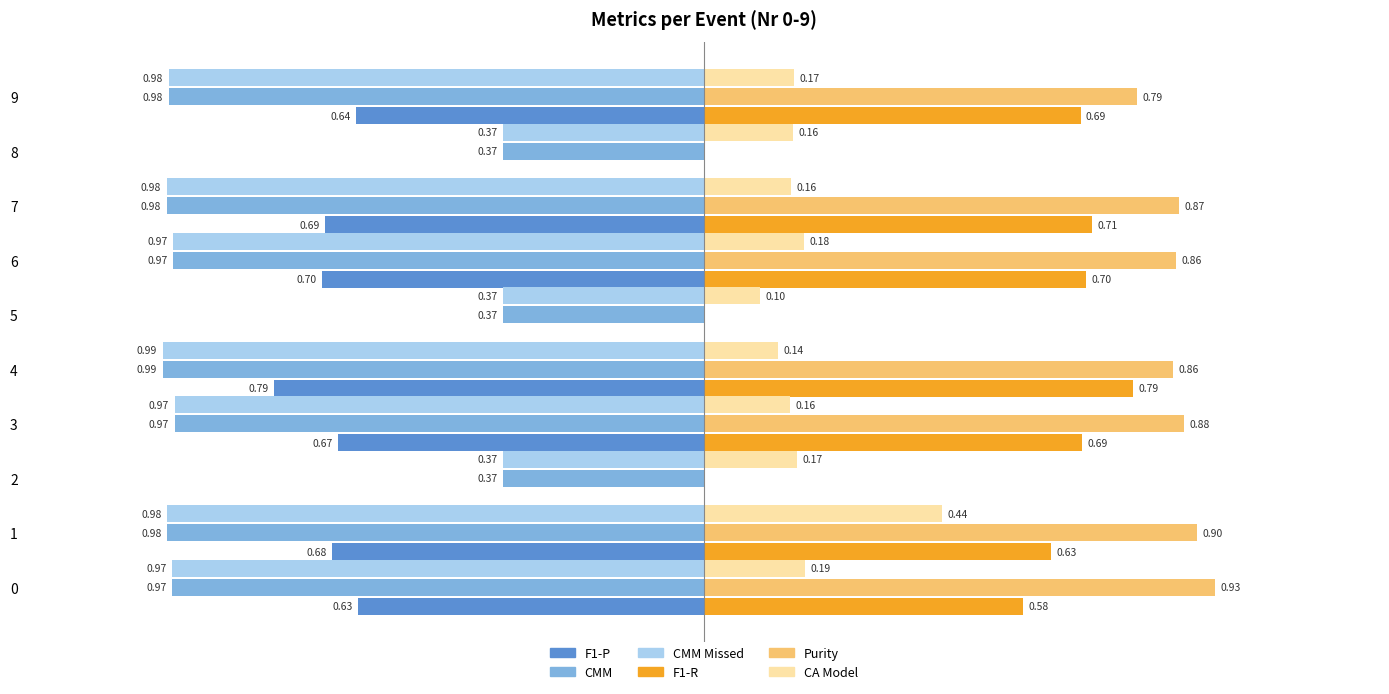

Which series has the largest total across all categories?

Purity